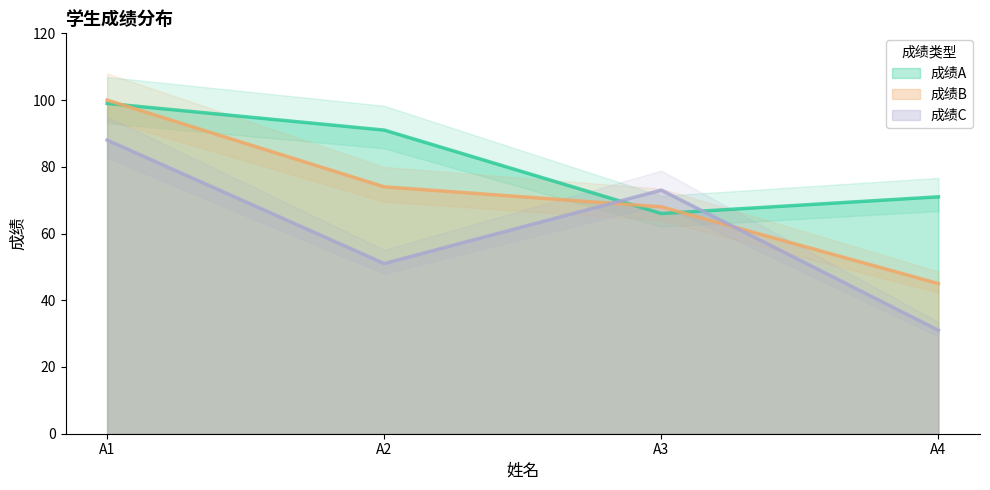

Rank the series by their average value, from highest to lowest.

成绩A, 成绩B, 成绩C